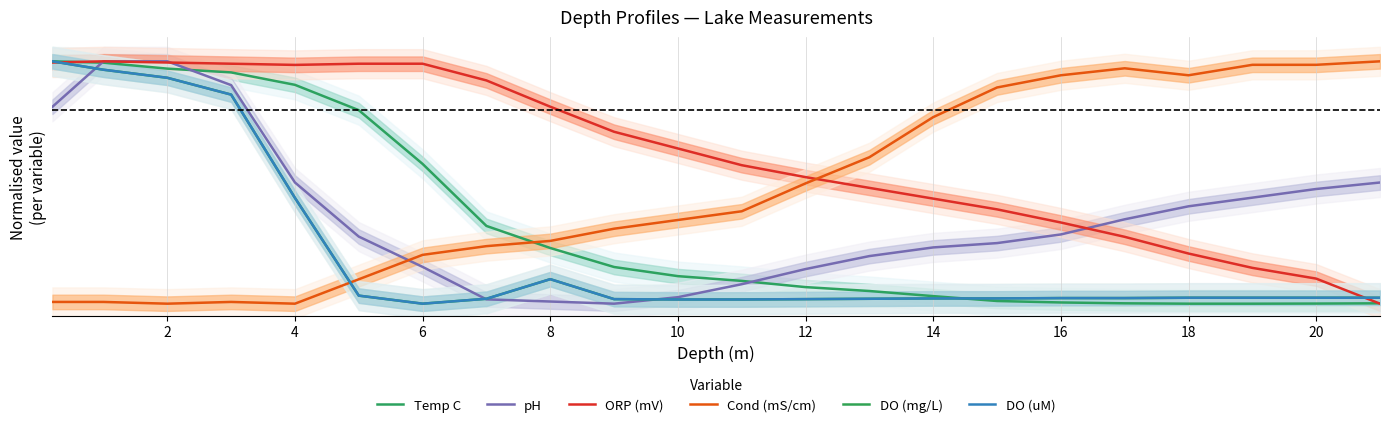

Which series has the largest range (max minus min)?

Temp C